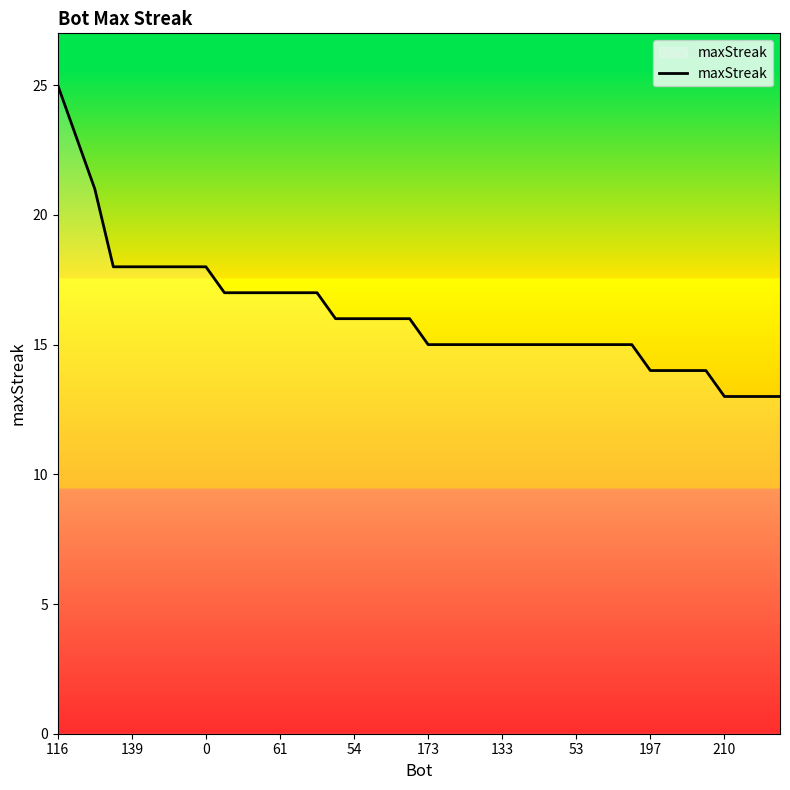

What is the minimum value shown in the chart?

13